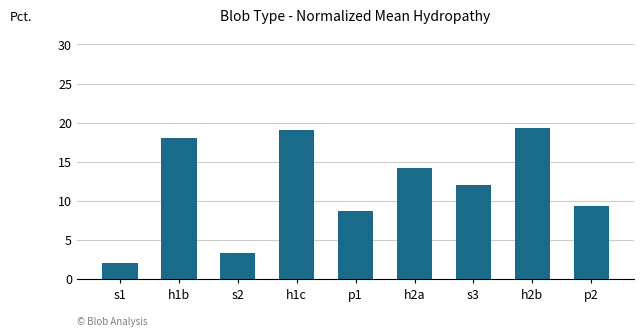

How many distinct data groups are displayed?

1